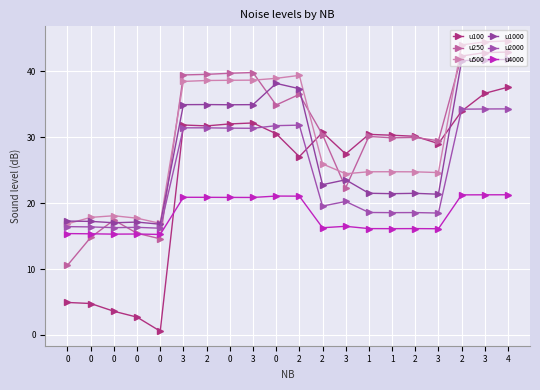

Which series changed the most between 3 and 2?

u500